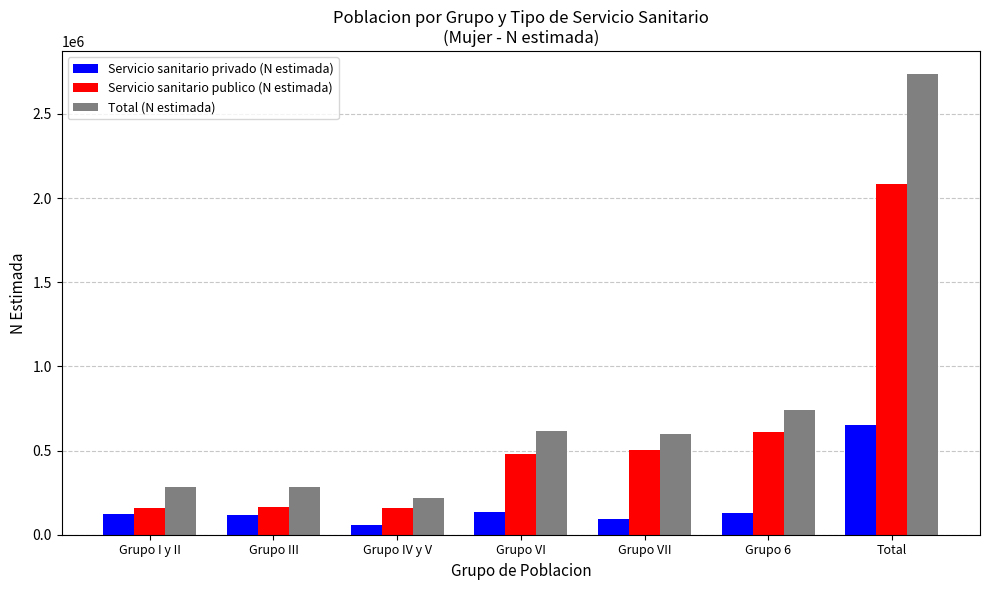

What are all the series names shown in the legend?

Servicio sanitario privado (N estimada), Servicio sanitario publico (N estimada), Total (N estimada)